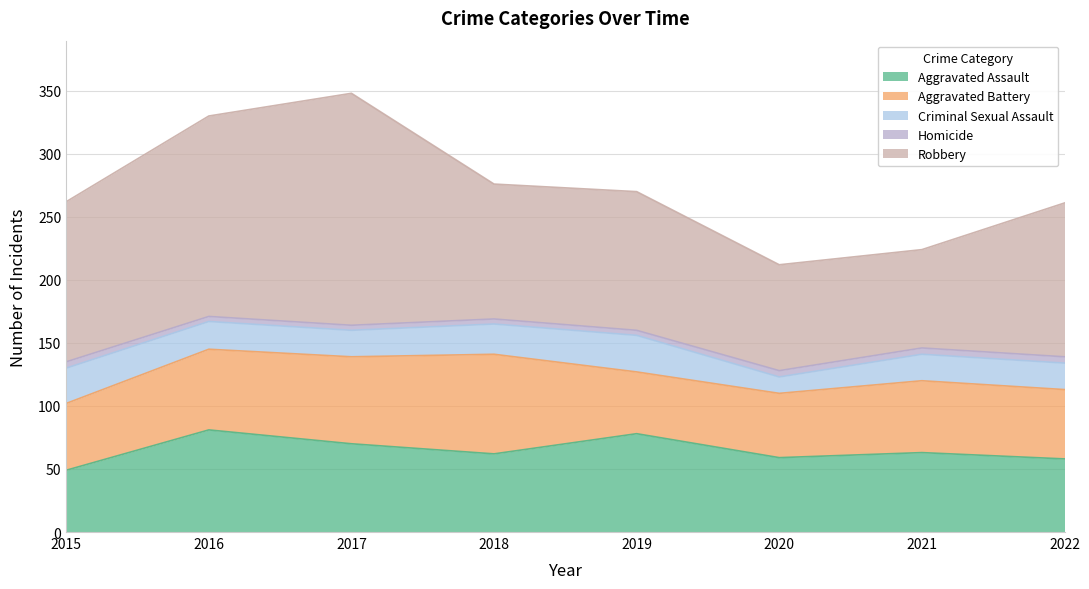

Which series has the largest total across all categories?

Robbery